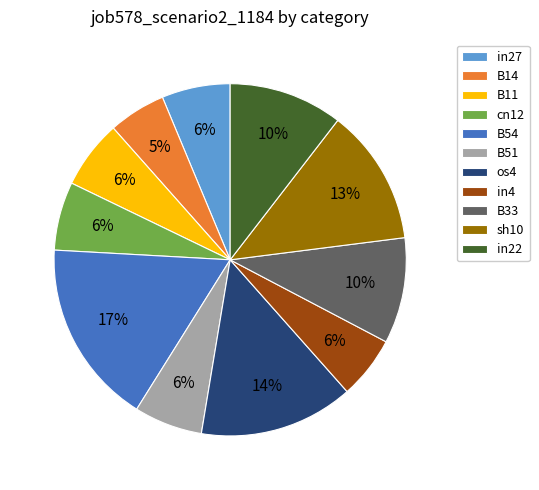

What percentage is the in22 slice, to the nearest percent?

10%